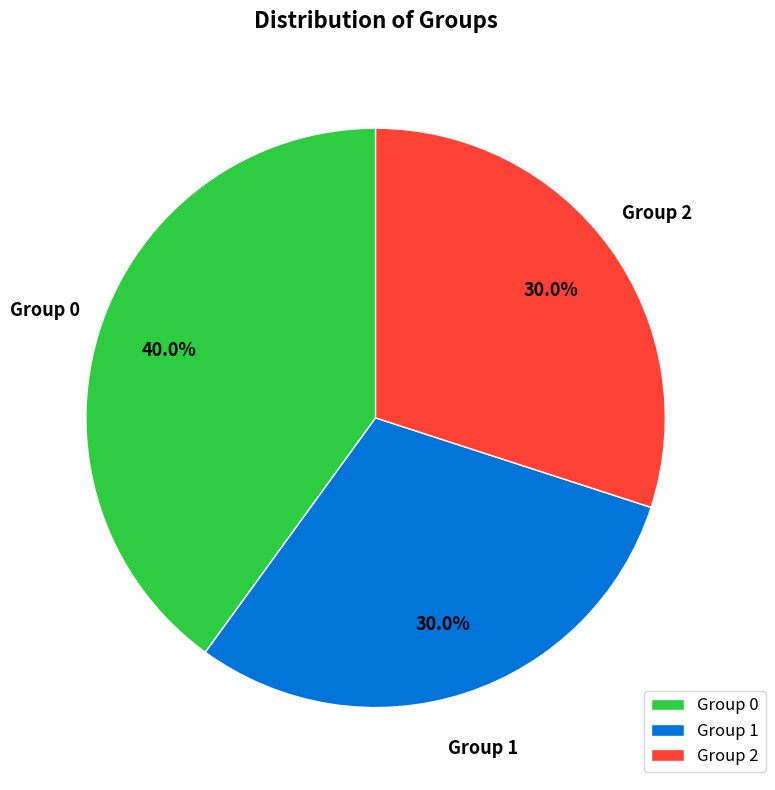

How much of the chart is everything except Group 0?

60.0%